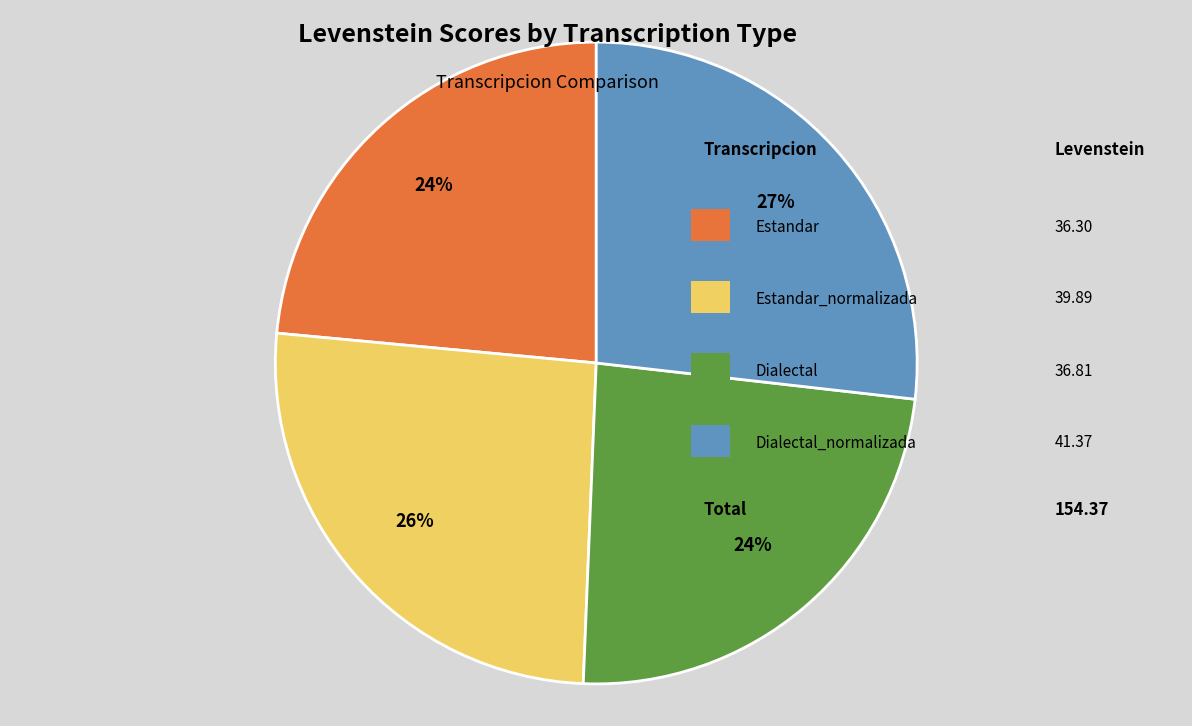

How many segments does this pie chart have?

4